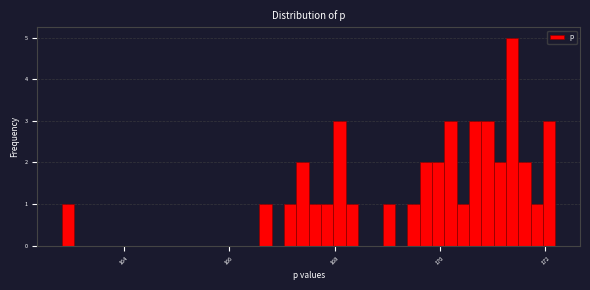

Around what value on the x-axis is the tallest bar? Give the approximate position of its centre, as read against the axis.

171.4